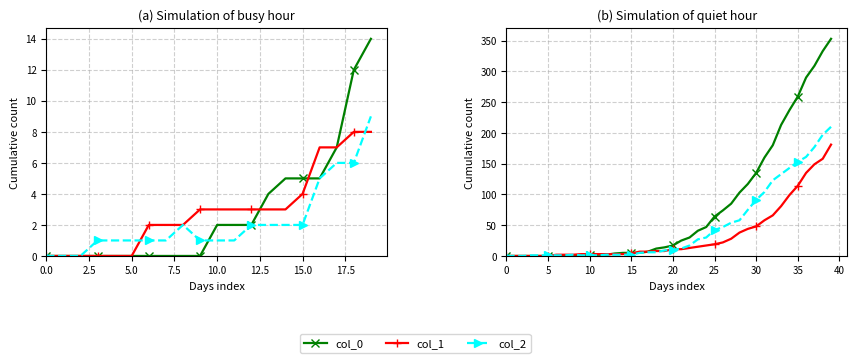

At how many categories does at least one series exceed 177?

8